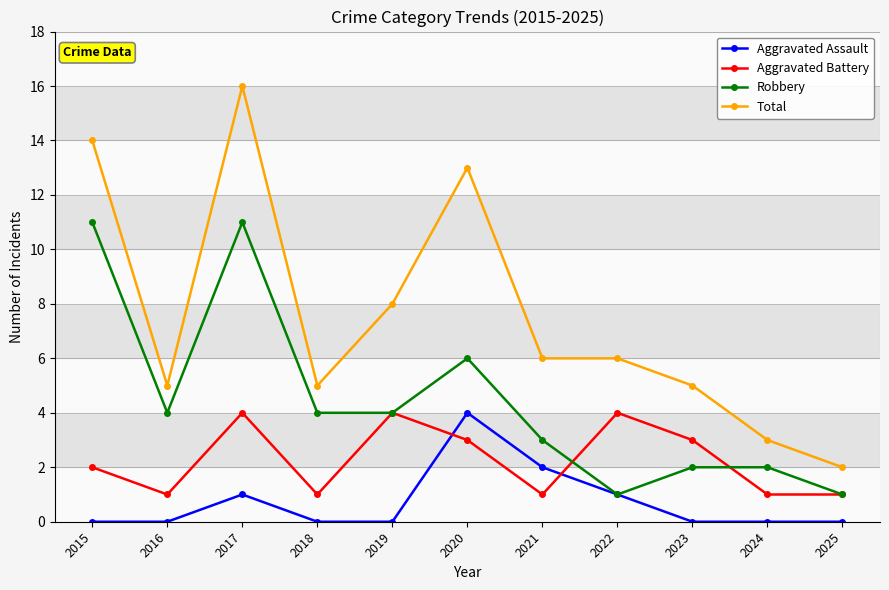

Which category has the highest value across all series?

2017